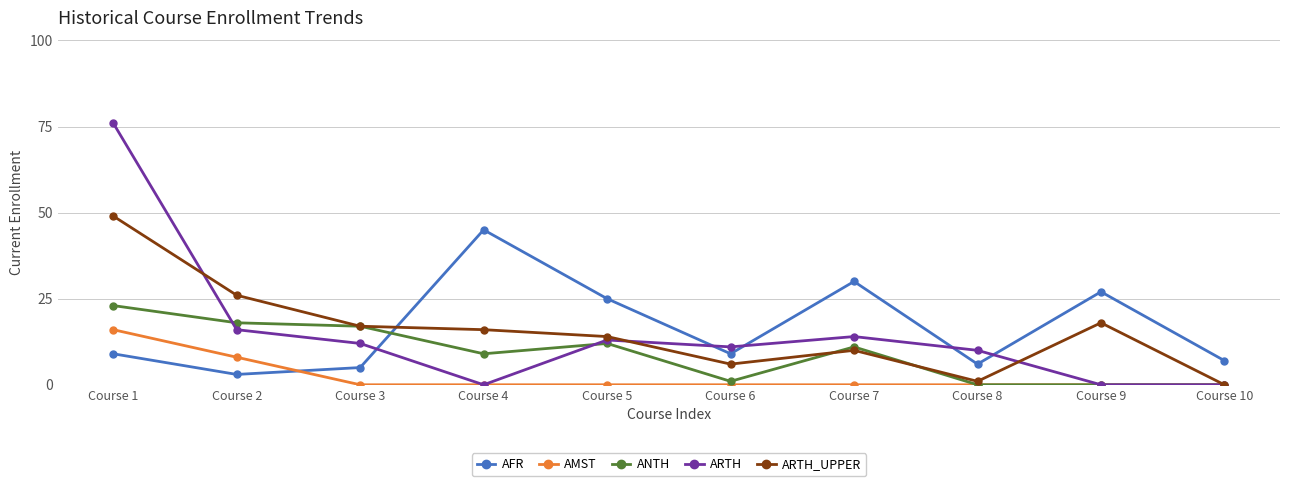

Count the number of categories in the chart.

10